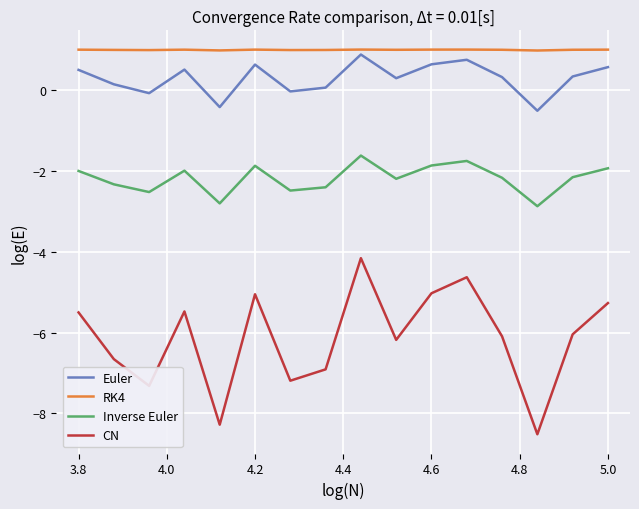

What is the difference between the maximum and minimum values in the Inverse Euler series?

1.3